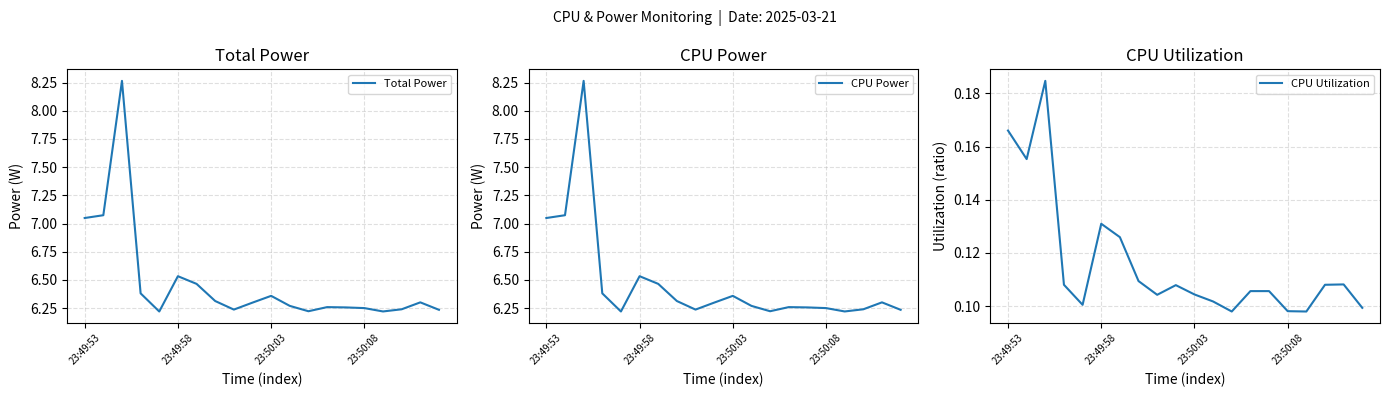

True or false: CPU Power and CPU Utilization intersect in this chart.

False